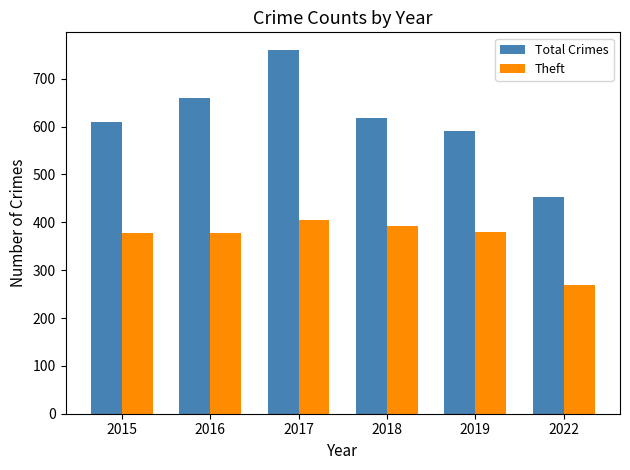

What is the spread (max minus min) of values at 2016?

283